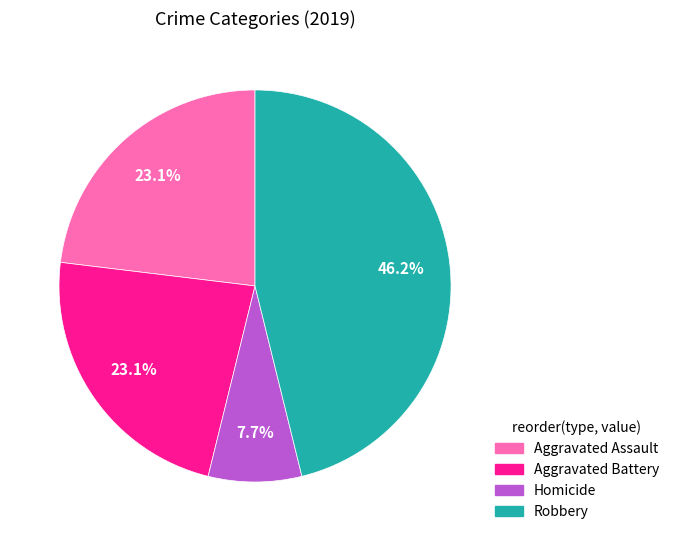

Is there a majority slice in this chart?

No